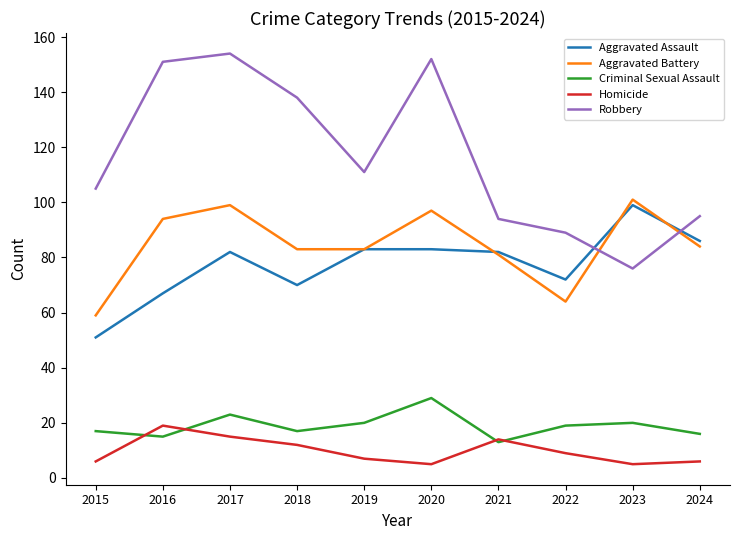

At how many categories does at least one series exceed 139?

3